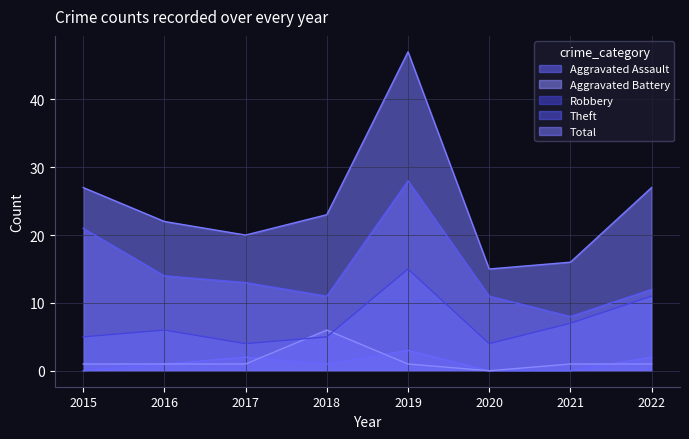

What is the spread (max minus min) of values at 2021?

16